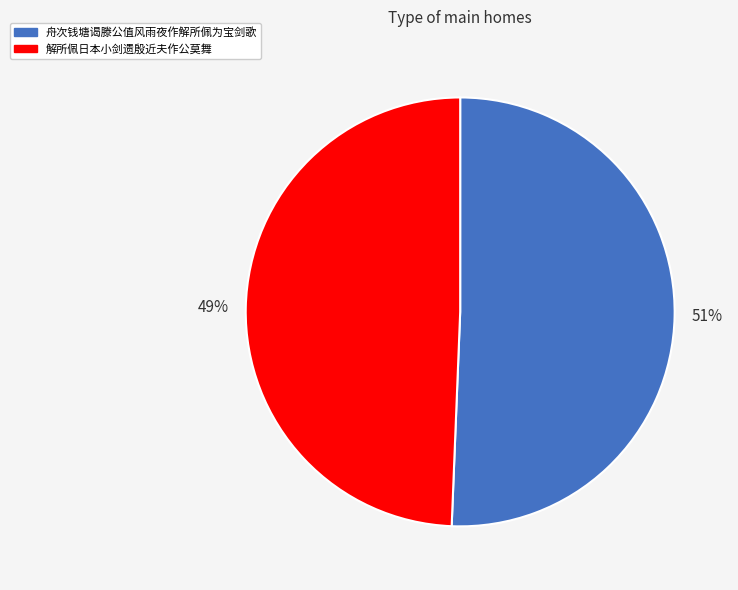

Which slice is the largest?

舟次钱塘谒滕公值风雨夜作解所佩为宝剑歌